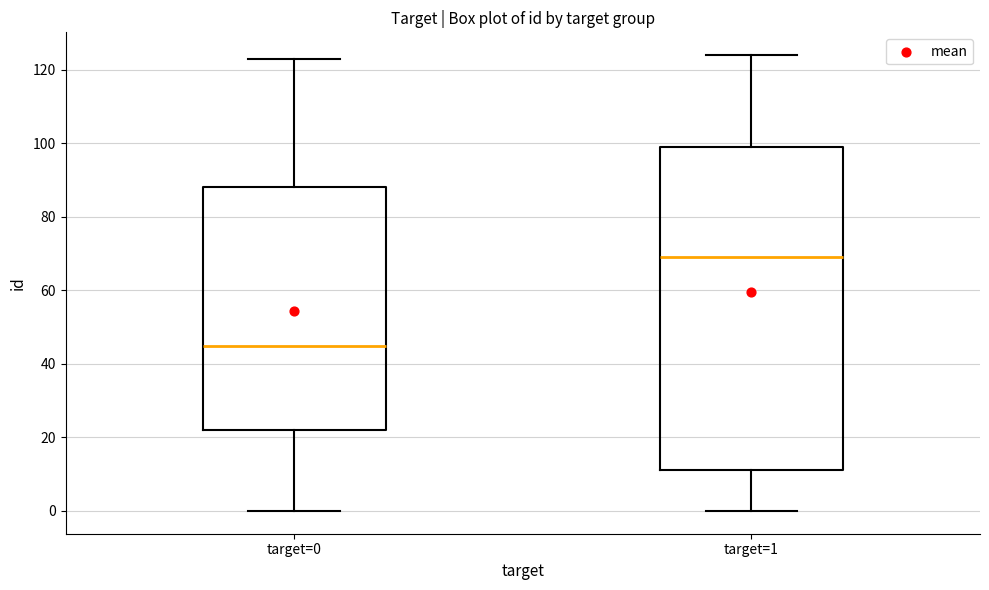

Reading left to right, transcribe this box plot: for each box, give where its median line is, the range the box spans, and where its two whiskers end, as read against the y-axis. The values are not printed on the chart, so give them approximately, as read against the axis.

target=0: median 46, box 22 to 88, whiskers 0 to 124
target=1: median 70, box 12 to 100, whiskers 0 to 124